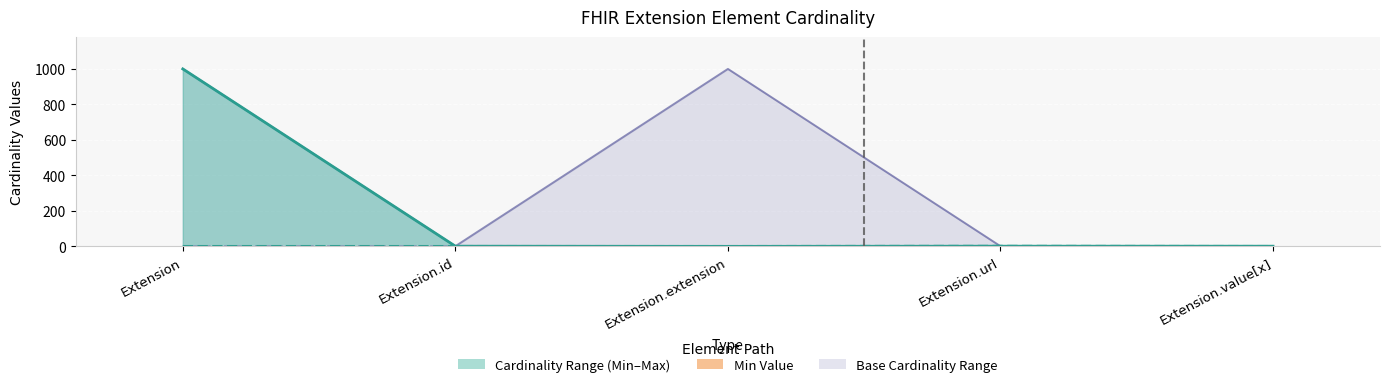

Reading left to right, what are all the values shown in this chart?

0	0	0	1	0